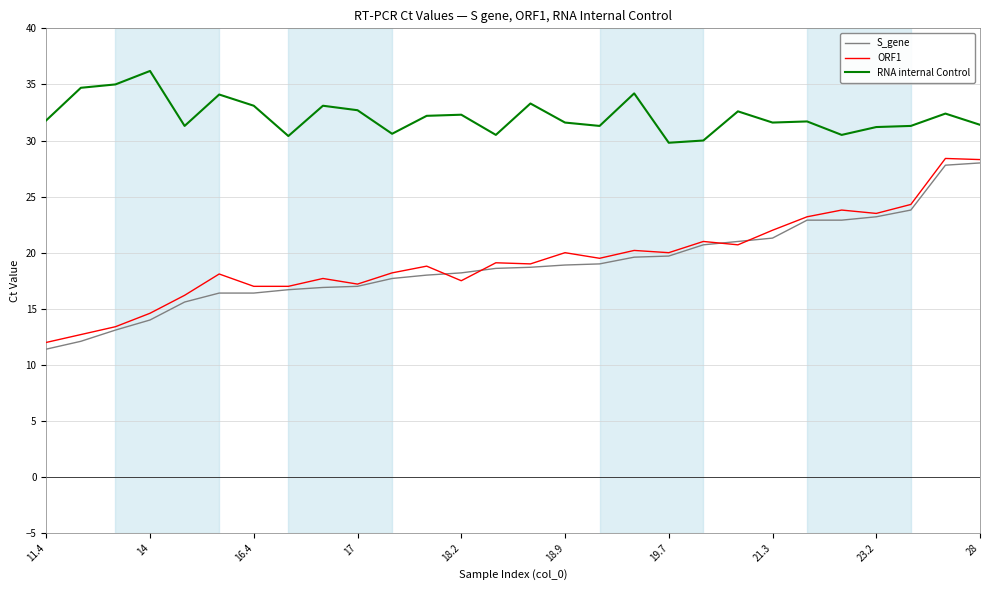

What is the greatest value displayed?

36.2